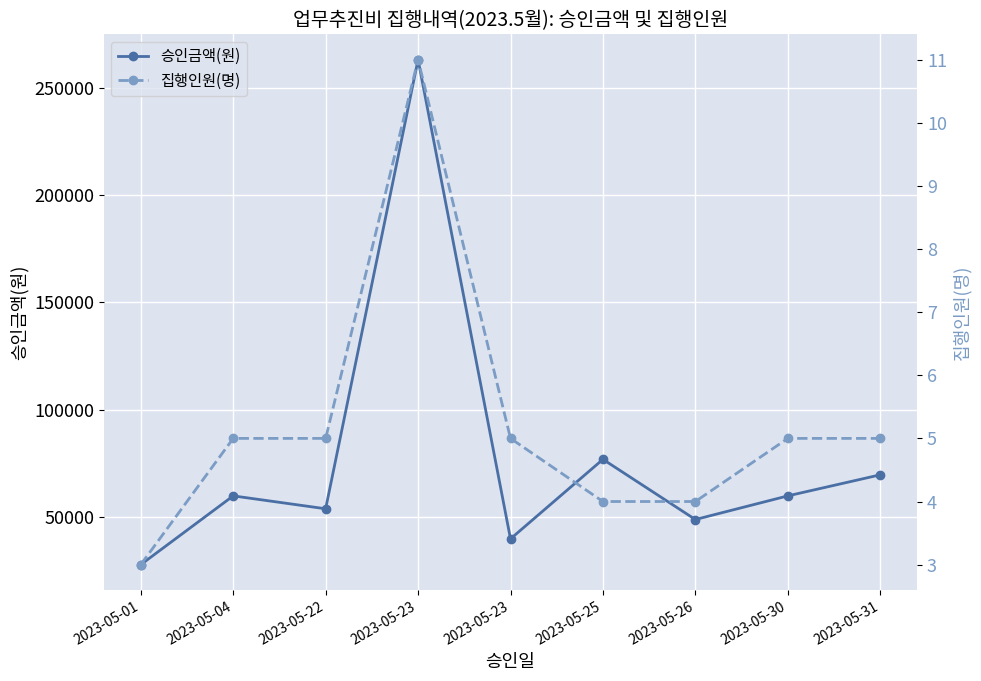

True or false: 집행인원(명) has more than 0 points higher than both neighbors.

True